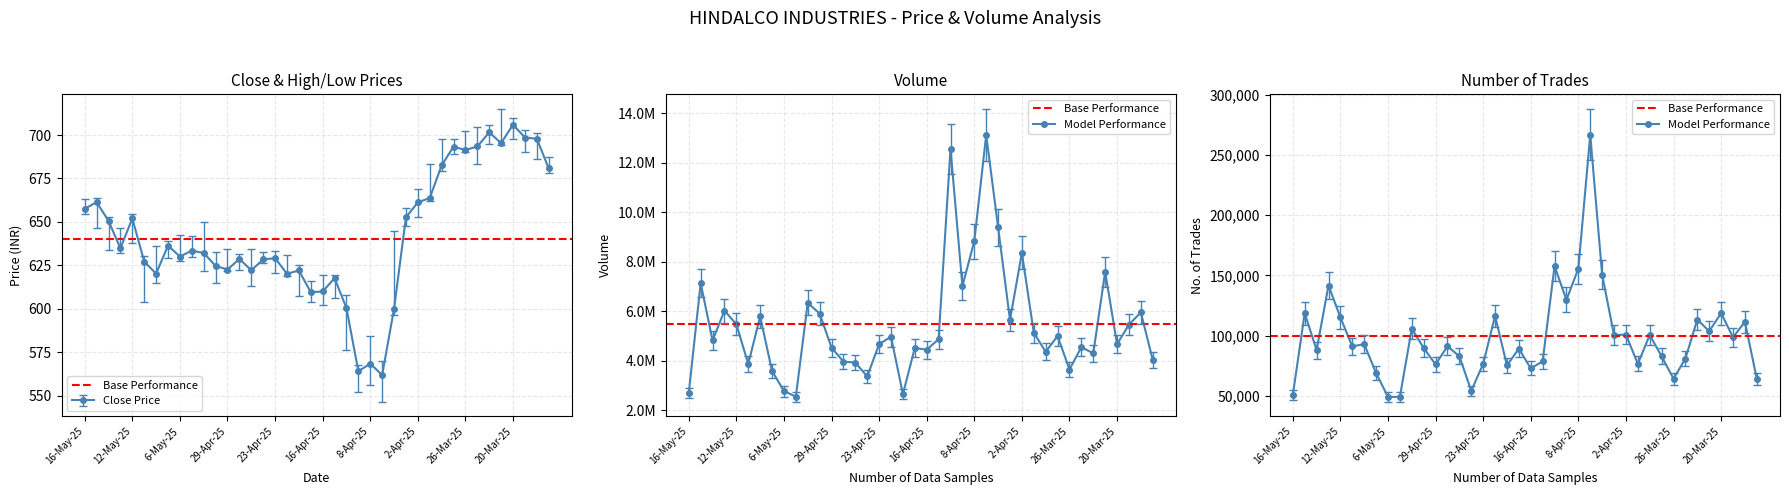

Where is close nearest to the value 633?

9